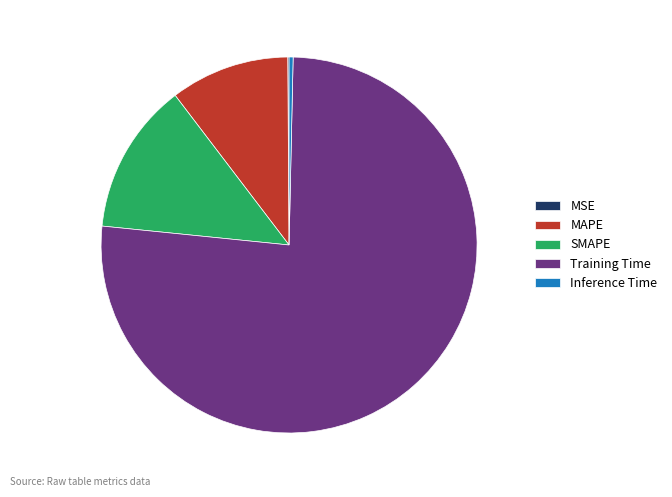

Which category has the biggest portion of the pie?

Training Time